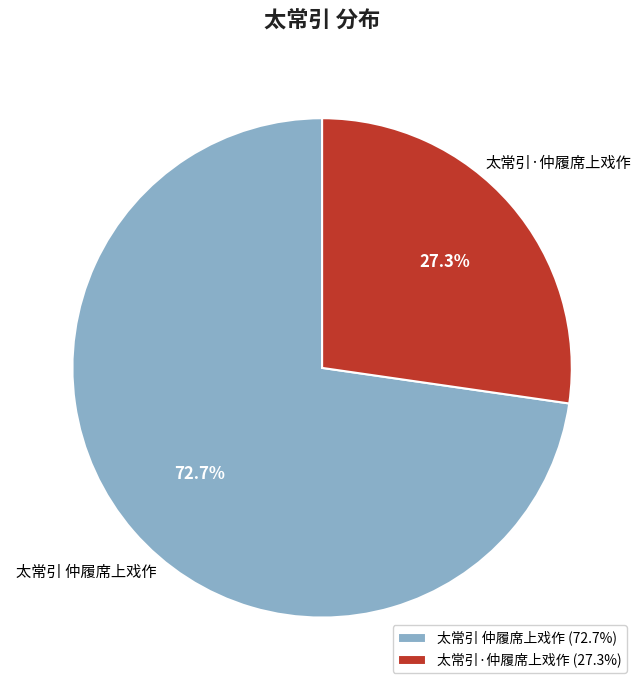

Rank the categories by value from lowest to highest.

太常引·仲履席上戏作, 太常引 仲履席上戏作